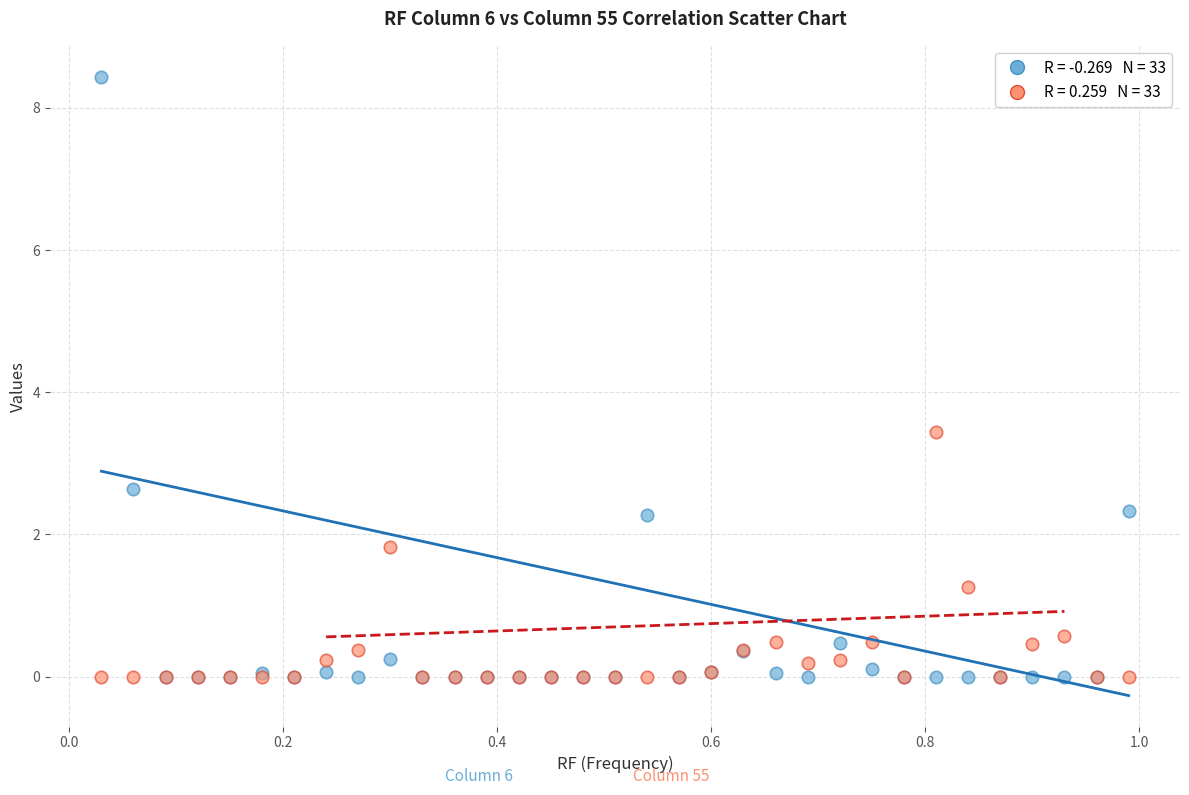

Across all series, what Y value is closest to 4?

3.4